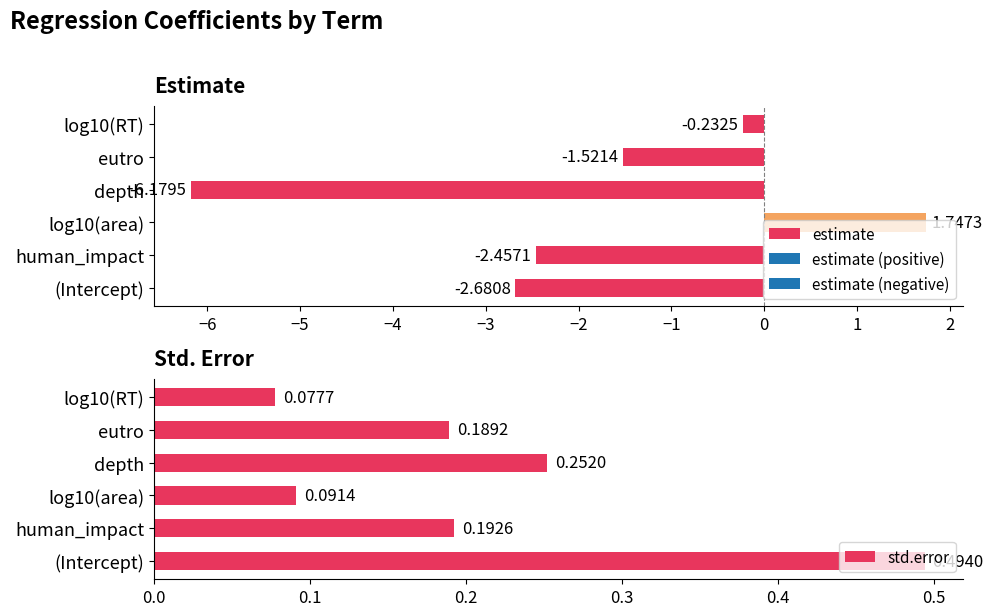

Is it true that the value at log10(area) is 0.1?

False